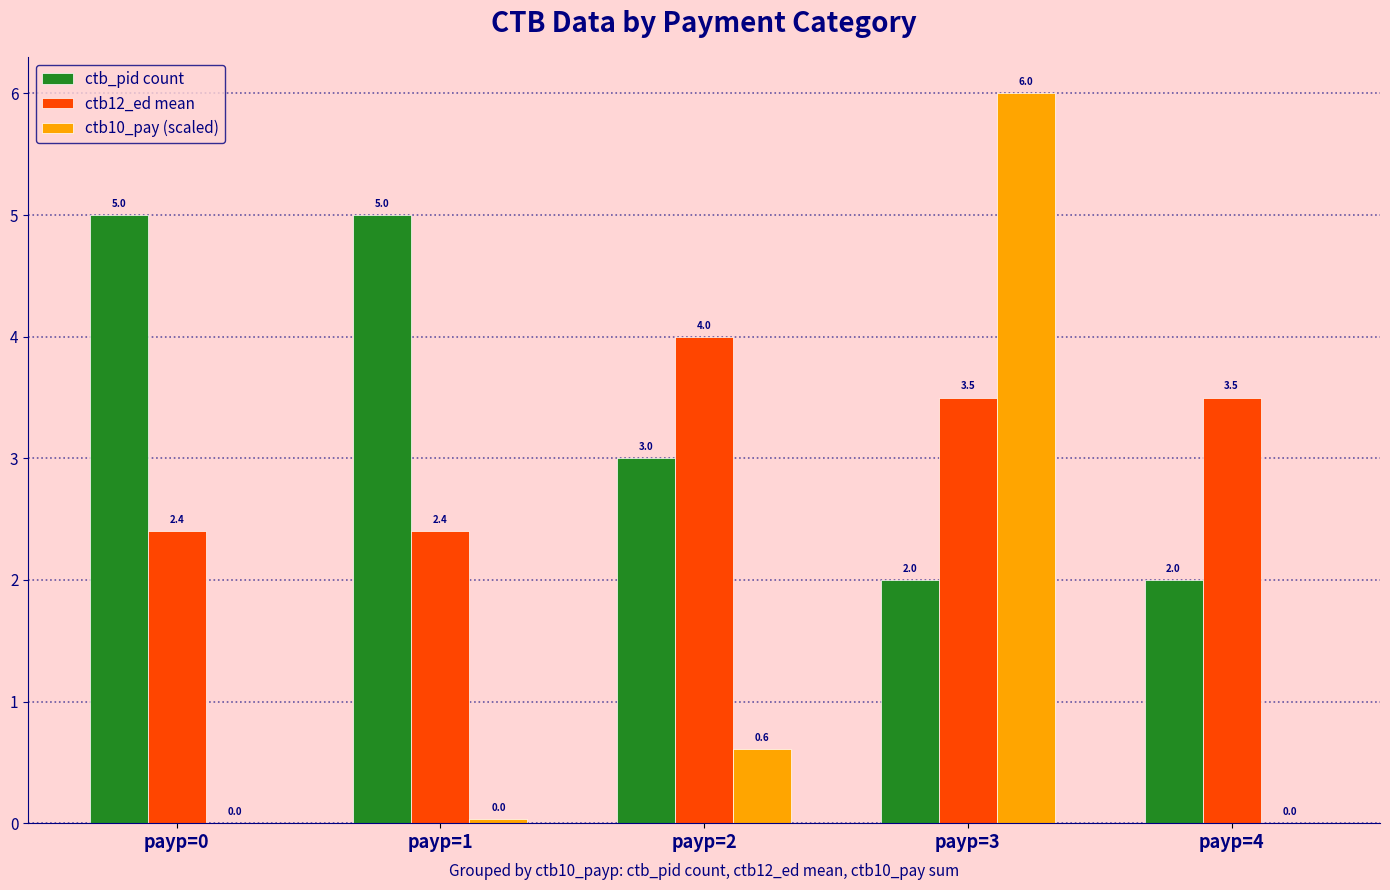

What is the sum of the ctb10_pay (scaled) values at payp=3 and payp=2?

6.6